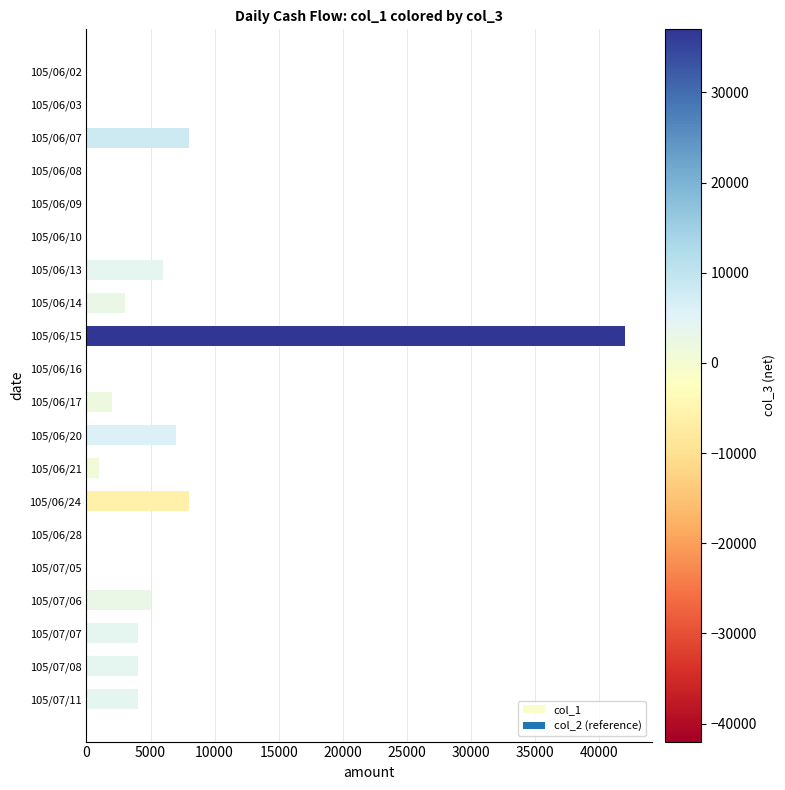

The value at 105/06/03 is 28938. True or false?

False